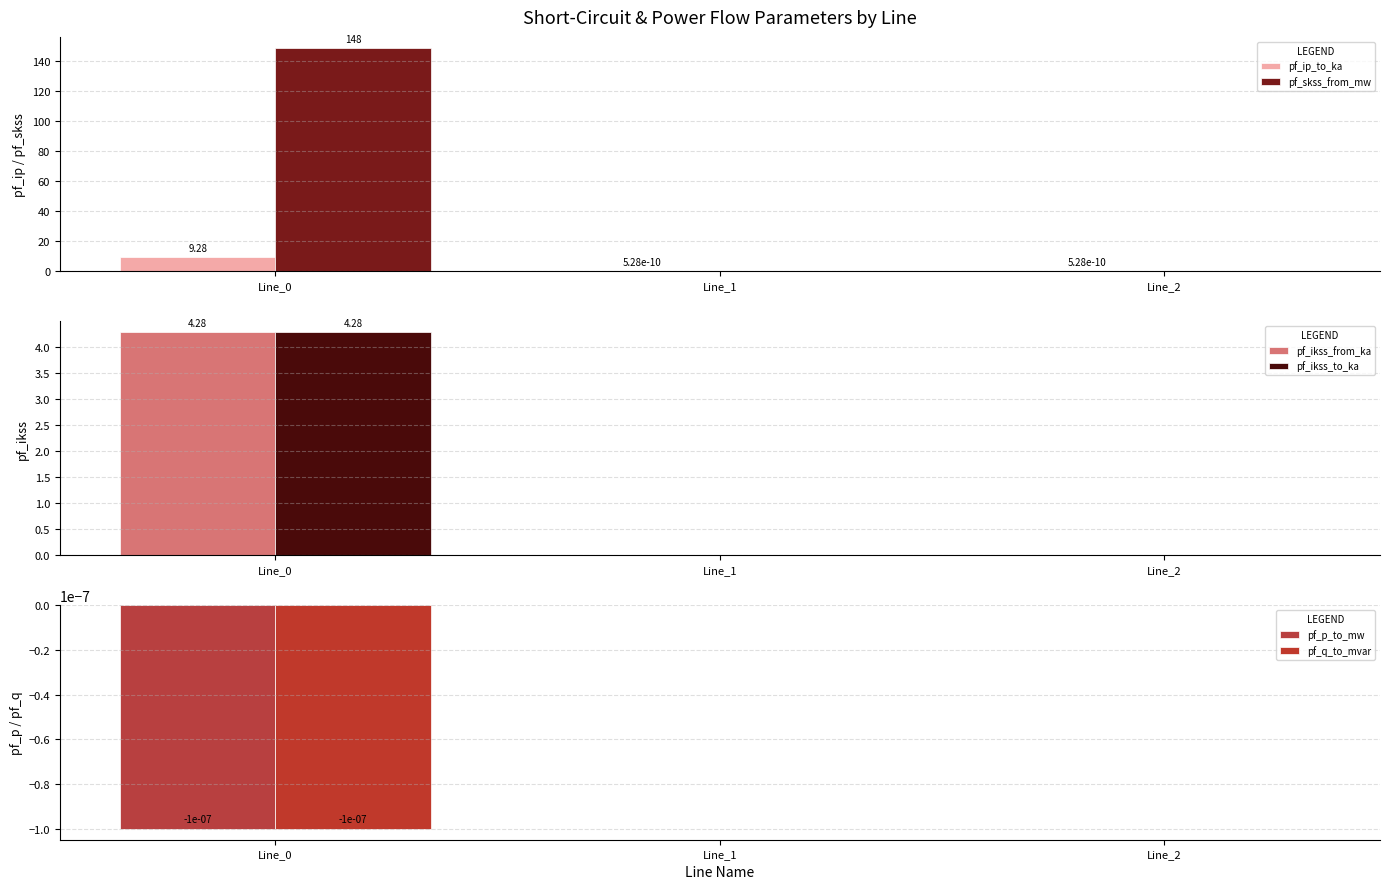

Where is pf_skss_from_mw nearest to the value 74?

Line_1